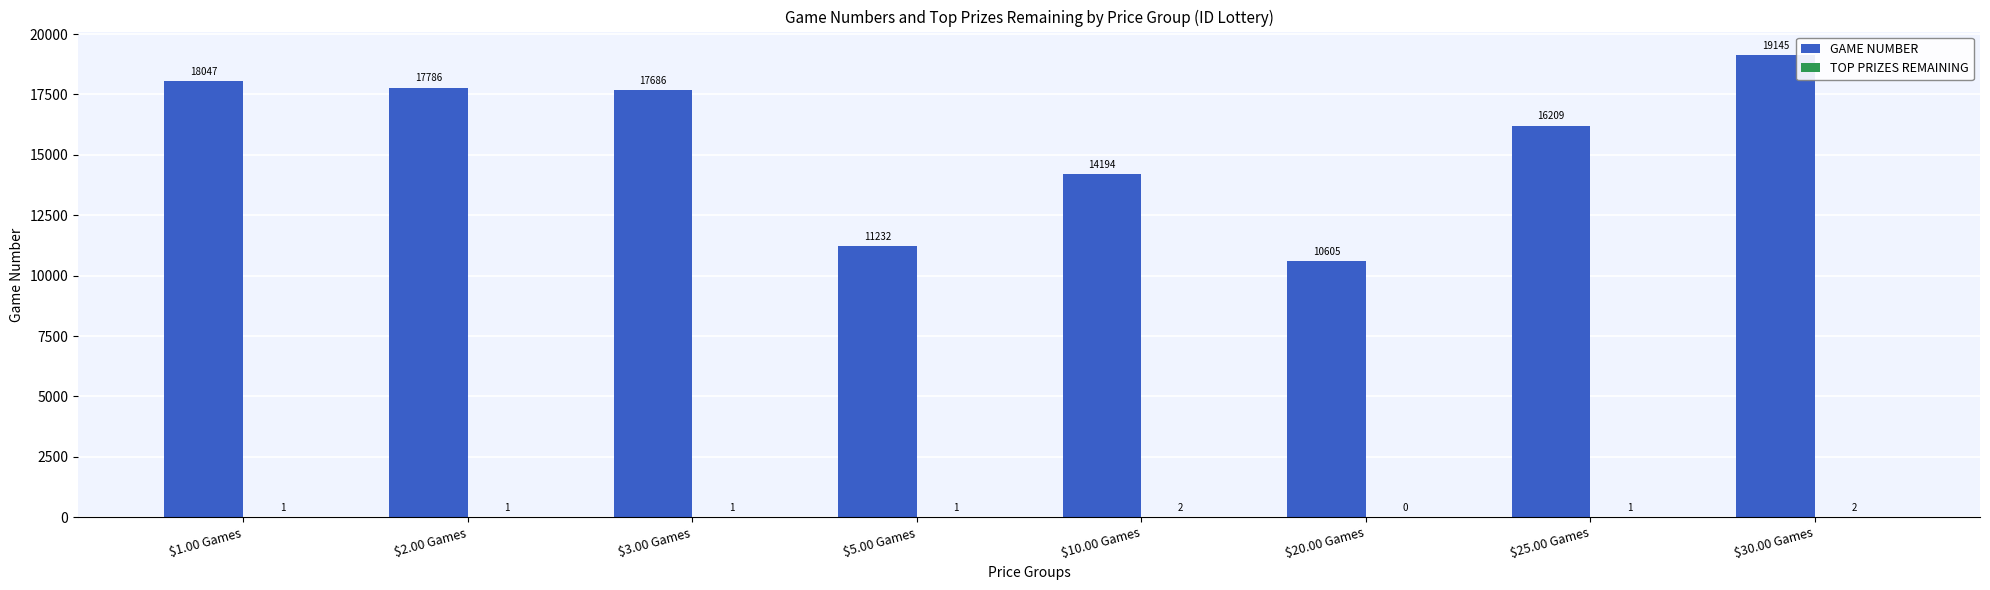

What is the total value across all series at $5.00 Games?

11233